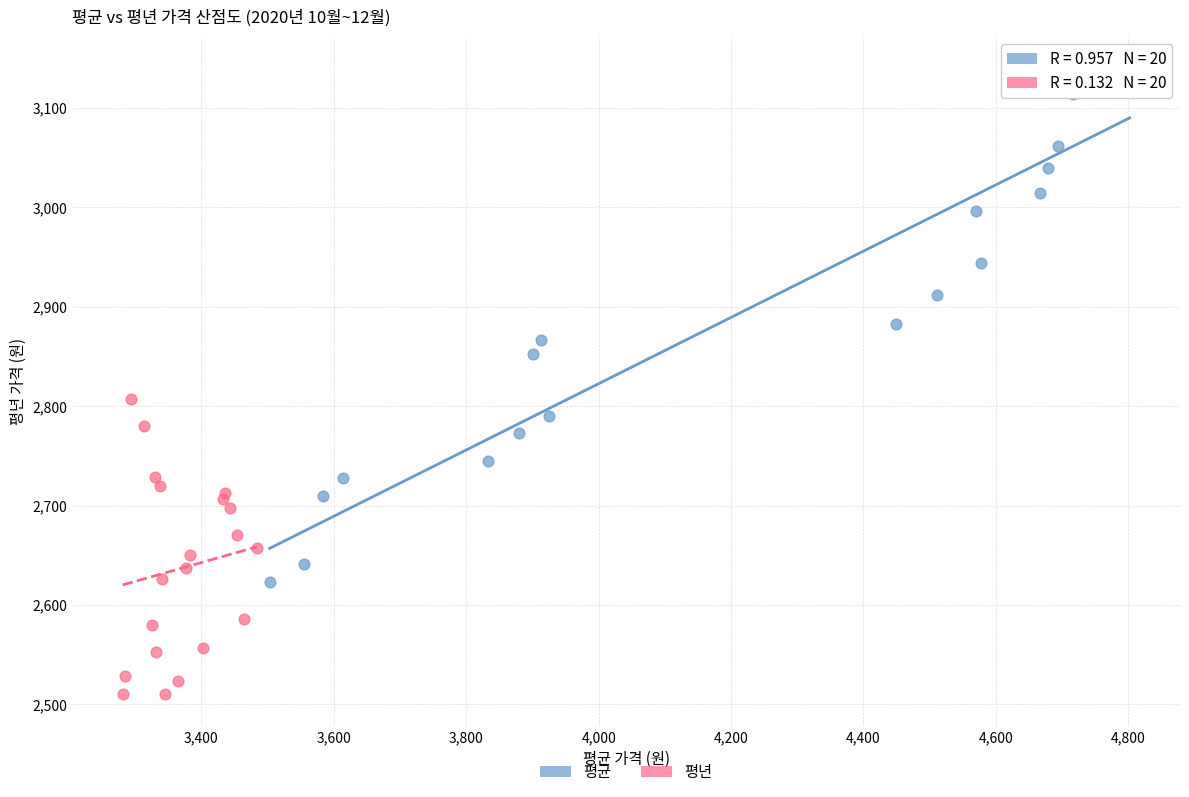

Which series reaches the maximum Y coordinate?

평균